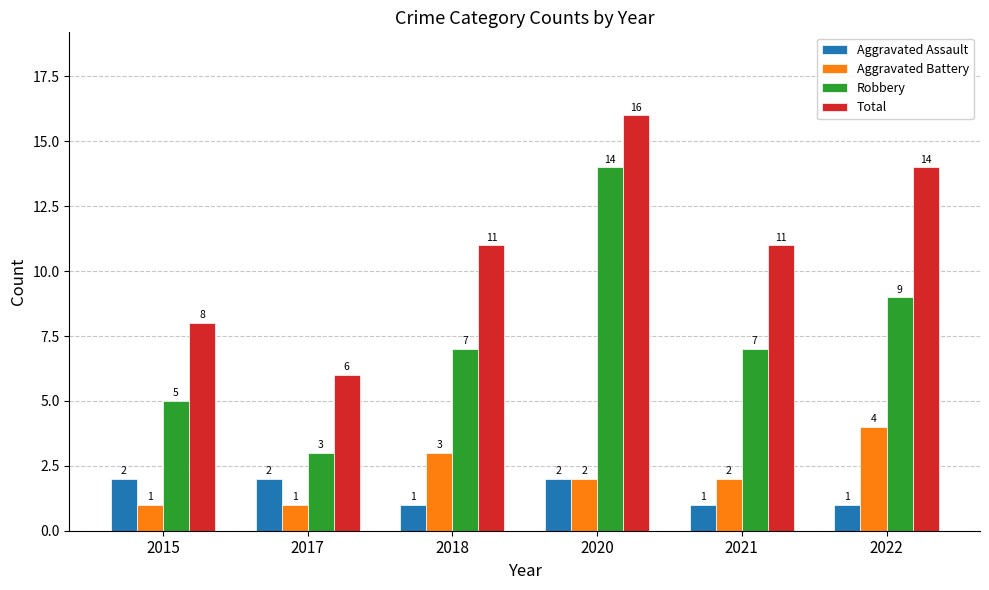

What is the total value across all series at 2018?

22